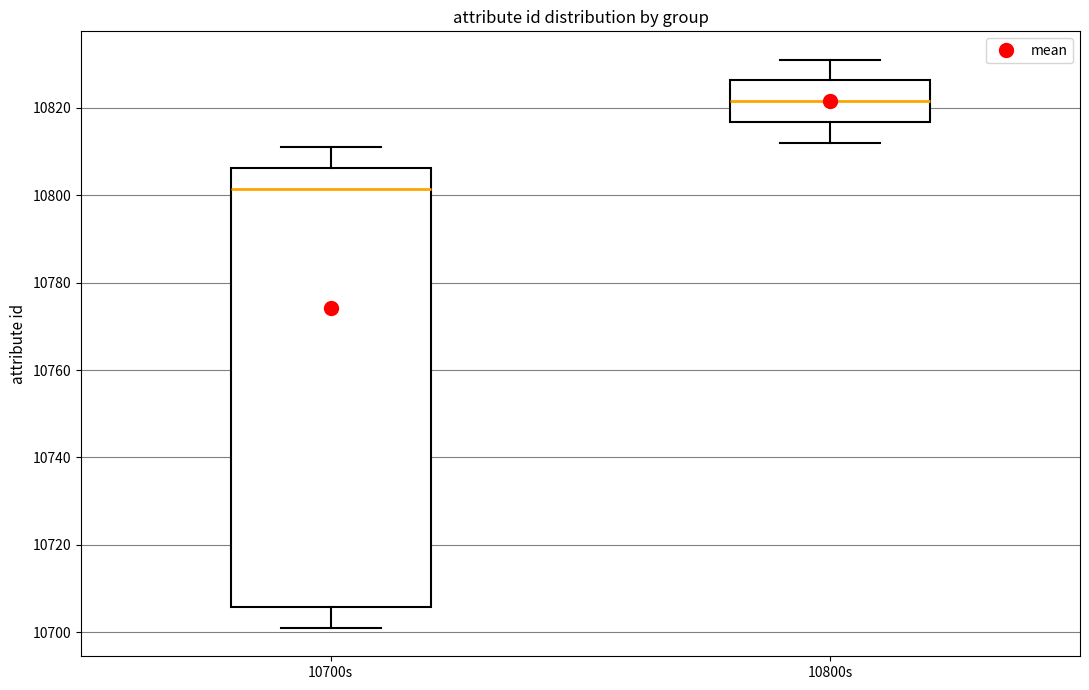

Reading left to right, transcribe this box plot: for each box, give where its median line is, the range the box spans, and where its two whiskers end, as read against the y-axis. The values are not printed on the chart, so give them approximately, as read against the axis.

10700s: median 10802, box 10706 to 10806, whiskers 10702 to 10812
10800s: median 10822, box 10816 to 10826, whiskers 10812 to 10832